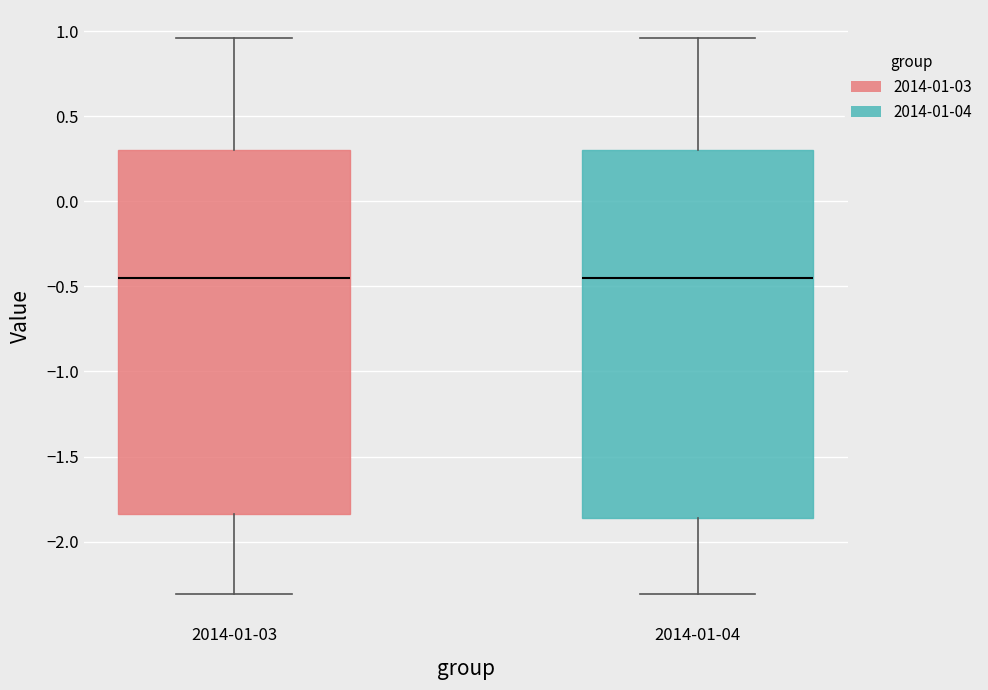

Reading left to right, transcribe this box plot: for each box, give where its median line is, the range the box spans, and where its two whiskers end, as read against the y-axis. The values are not printed on the chart, so give them approximately, as read against the axis.

2014-01-03: median -0.45, box -1.85 to 0.30, whiskers -2.30 to 0.95
2014-01-04: median -0.45, box -1.85 to 0.30, whiskers -2.30 to 0.95